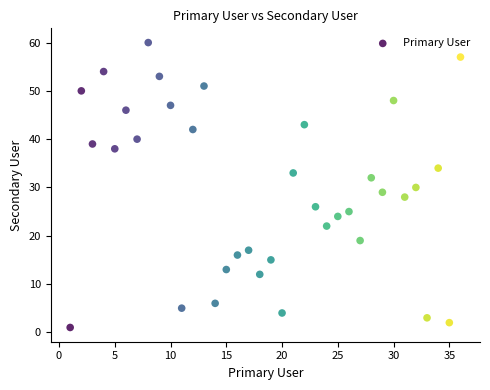

What is the range of Y values (max minus min)?

59